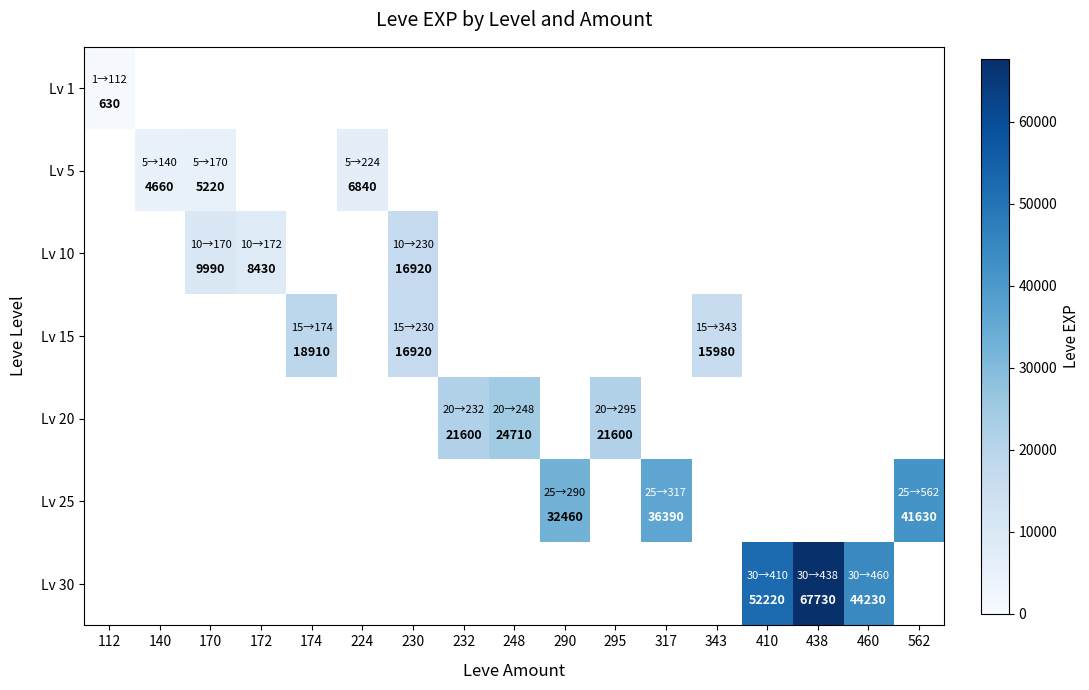

Is it true that Lv 10 equals 8430 at 172?

True